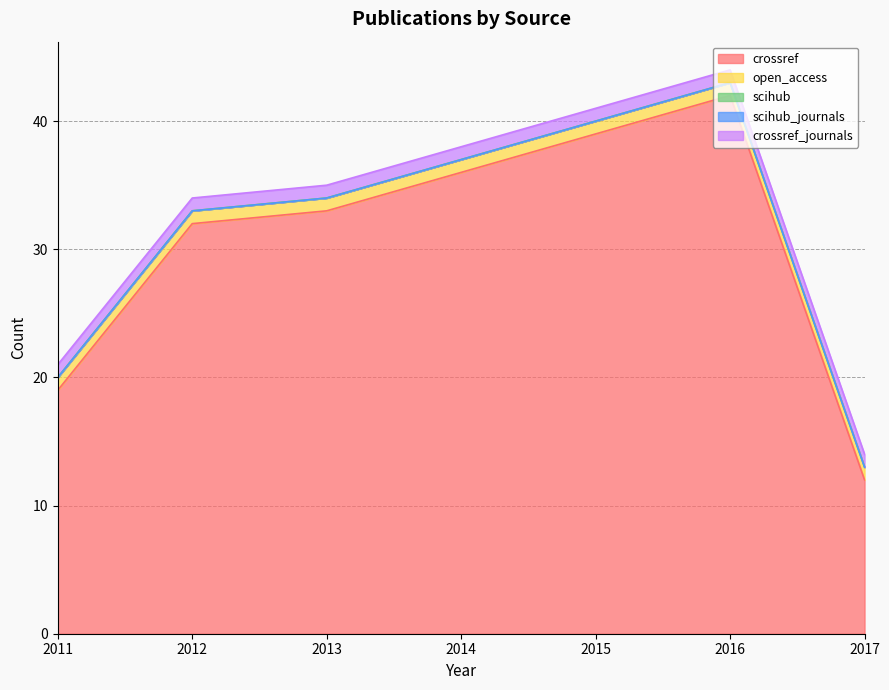

Is it true that crossref_journals equals 1 at 2012?

True